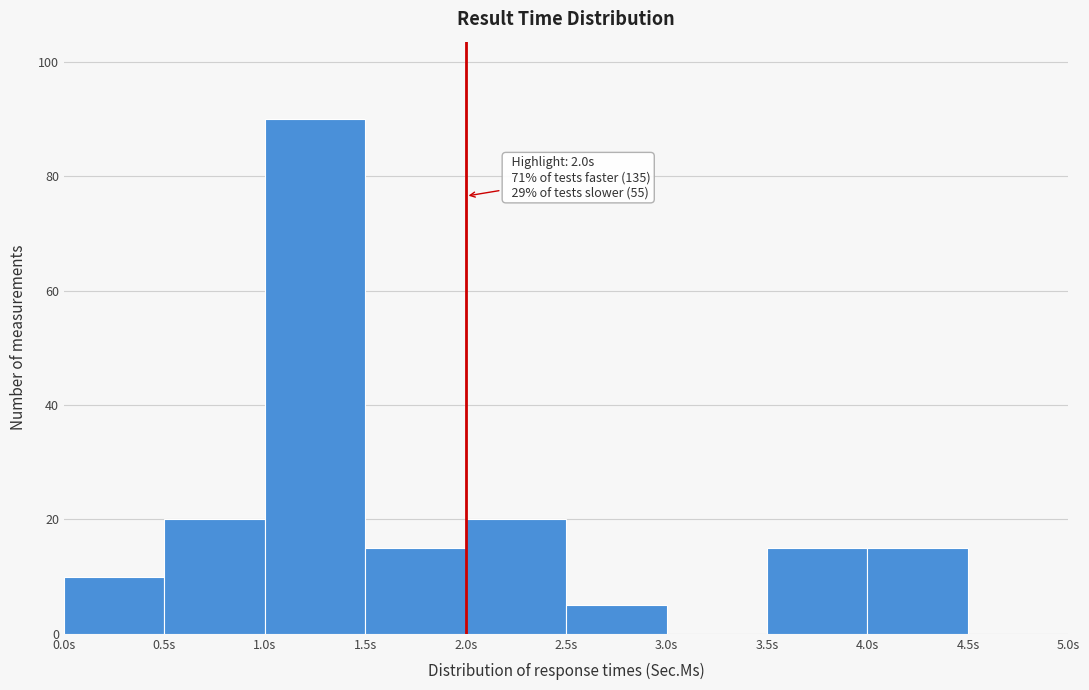

Over which range of the x-axis is the bar tallest?

1.0 to 1.5